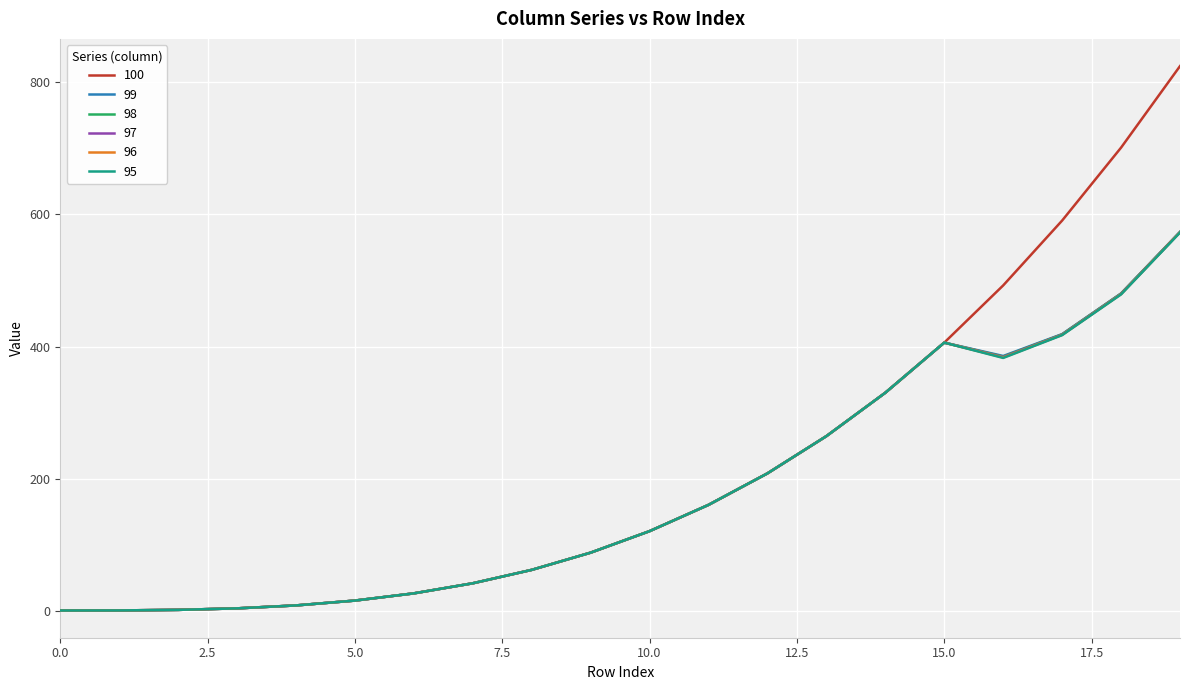

Which series has the largest range (max minus min)?

100